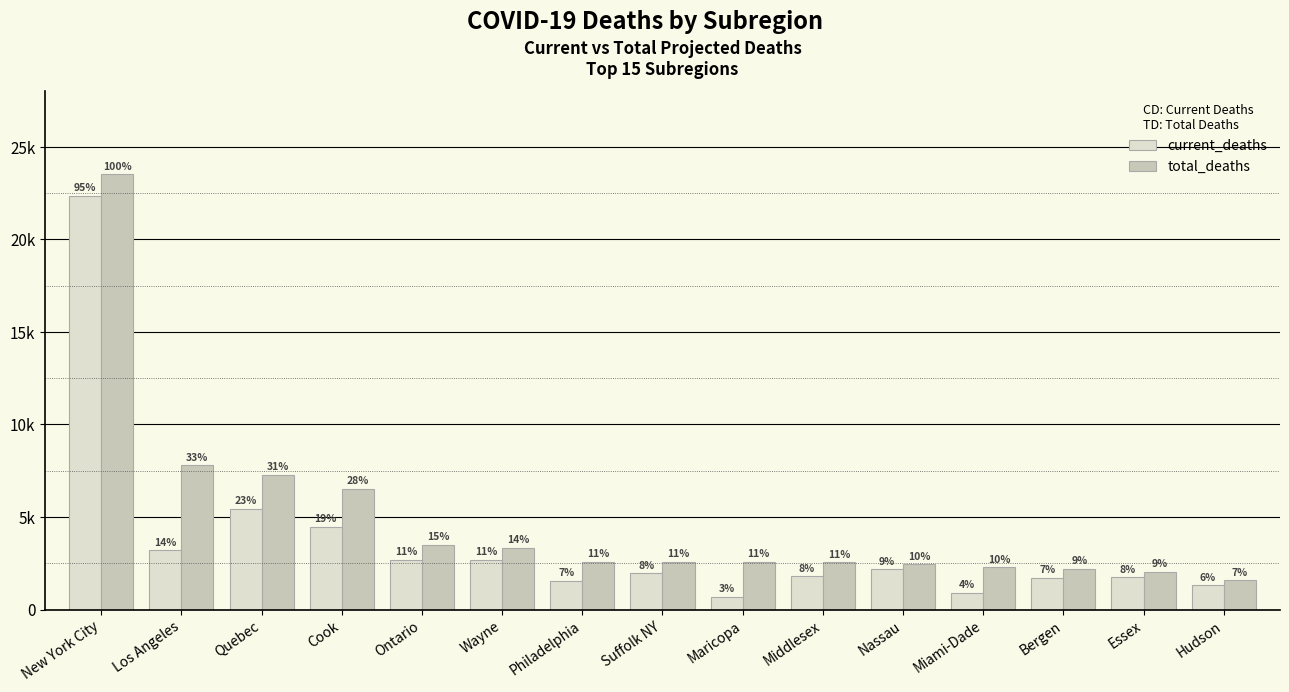

The value of total_deaths at Ontario is 3506. True or false?

True